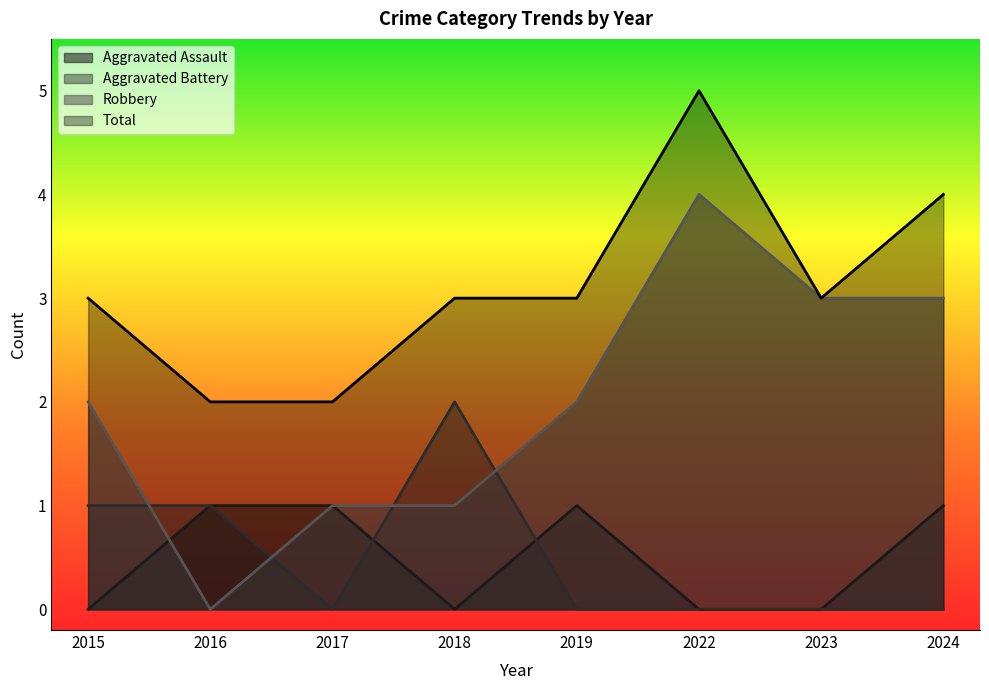

The value of Aggravated Battery at 2024 is -1. True or false?

False